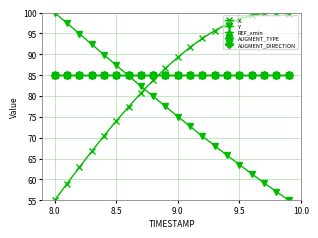

What are all the series names shown in the legend?

X, Y, REF_xmin, AUGMENT_TYPE, AUGMENT_DIRECTION